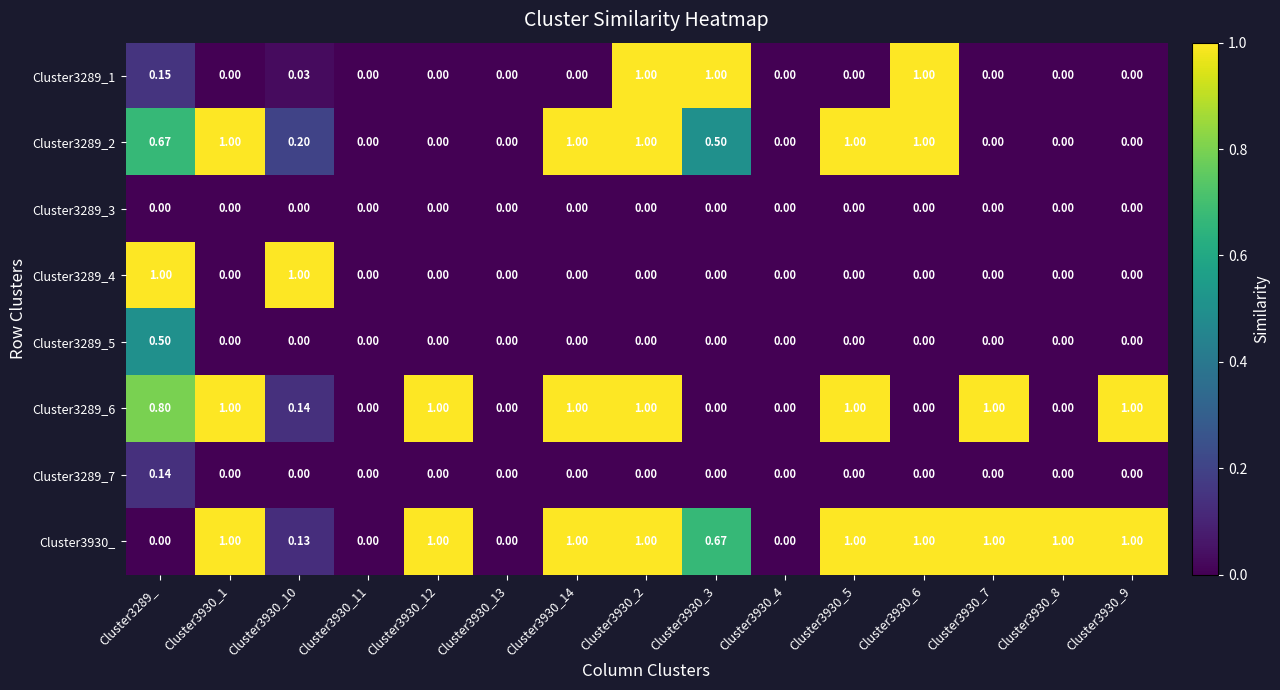

Is the value of Cluster3289_3 at Cluster3930_7 greater than the value of Cluster3930_ at Cluster3930_9?

No